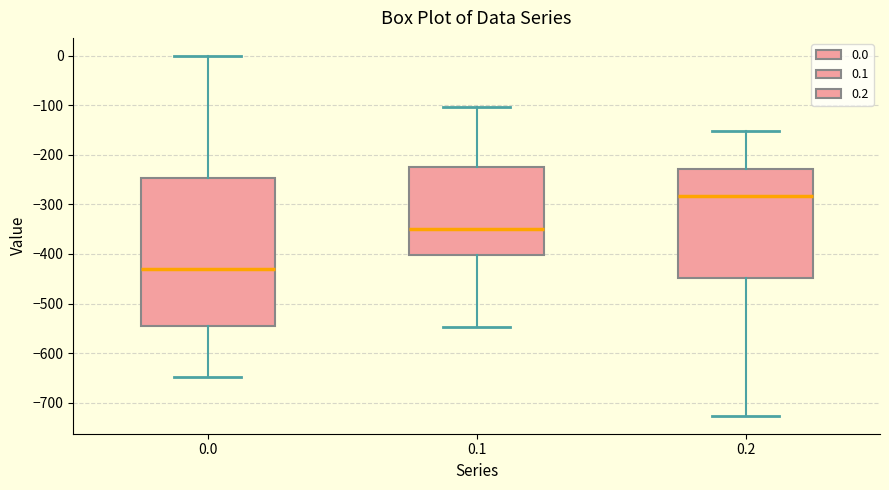

Reading left to right, read every box against the y-axis: the position of its median line, the range the box covers, and the ends of its whiskers. The values are not printed on the chart, so give them approximately, as read against the axis.

0.0: median -430, box -540 to -250, whiskers -650 to 0
0.1: median -350, box -400 to -220, whiskers -550 to -100
0.2: median -280, box -450 to -230, whiskers -730 to -150